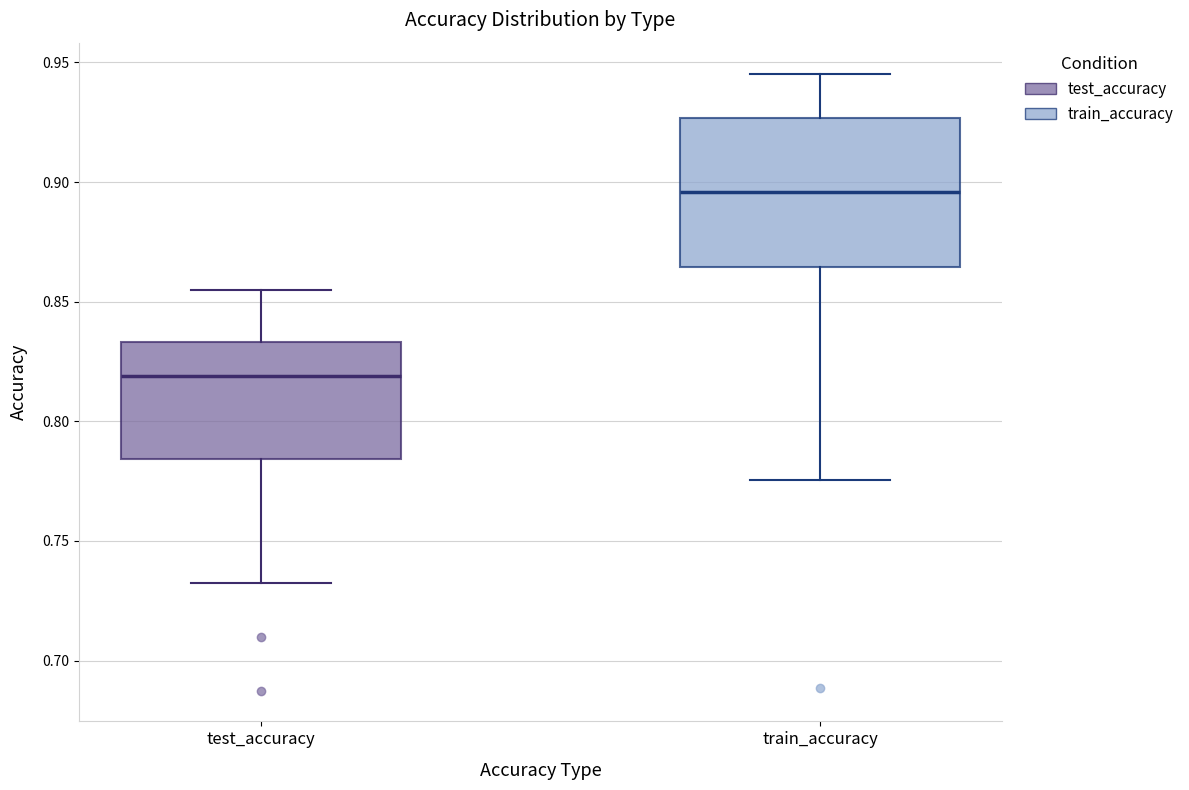

Reading left to right, read every box against the y-axis: the position of its median line, the range the box covers, and the ends of its whiskers. The values are not printed on the chart, so give them approximately, as read against the axis.

test_accuracy: median 0.820, box 0.785 to 0.835, whiskers 0.730 to 0.855
train_accuracy: median 0.895, box 0.865 to 0.925, whiskers 0.775 to 0.945